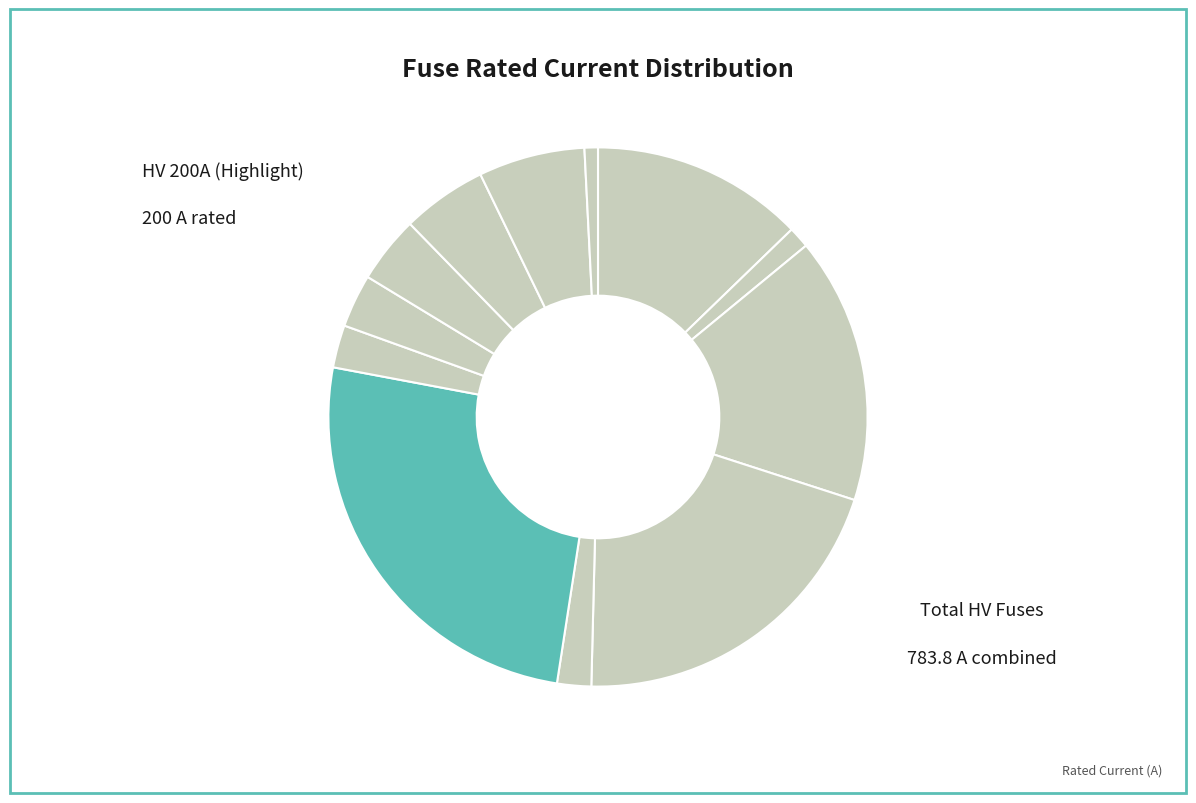

How many segments does this pie chart have?

12